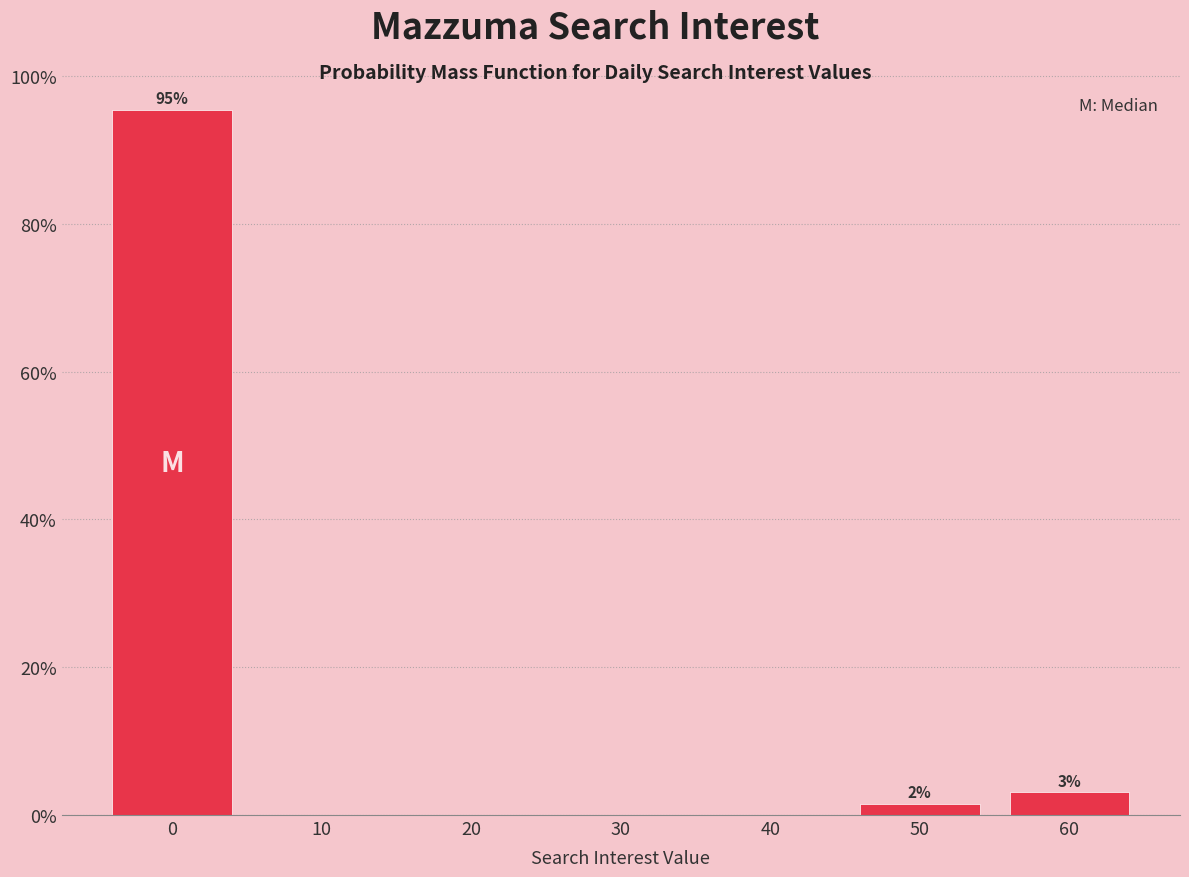

Which range on the x-axis has the tallest bar?

-5 to 5